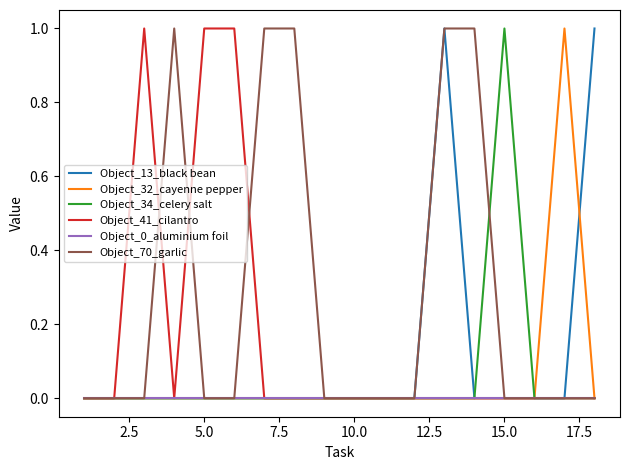

What are all the series names shown in the legend?

Object_13_black bean, Object_32_cayenne pepper, Object_34_celery salt, Object_41_cilantro, Object_0_aluminium foil, Object_70_garlic